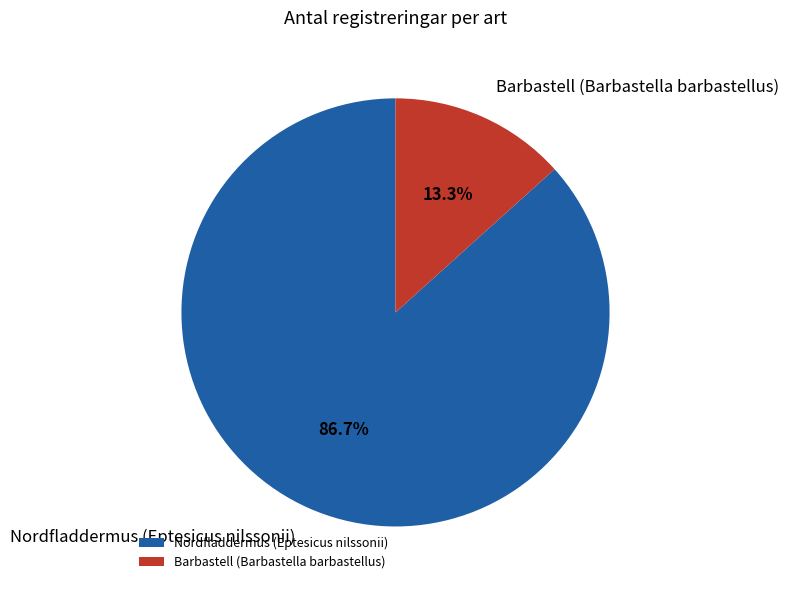

True or false: Barbastell (Barbastella barbastellus) accounts for 3% of the total.

False